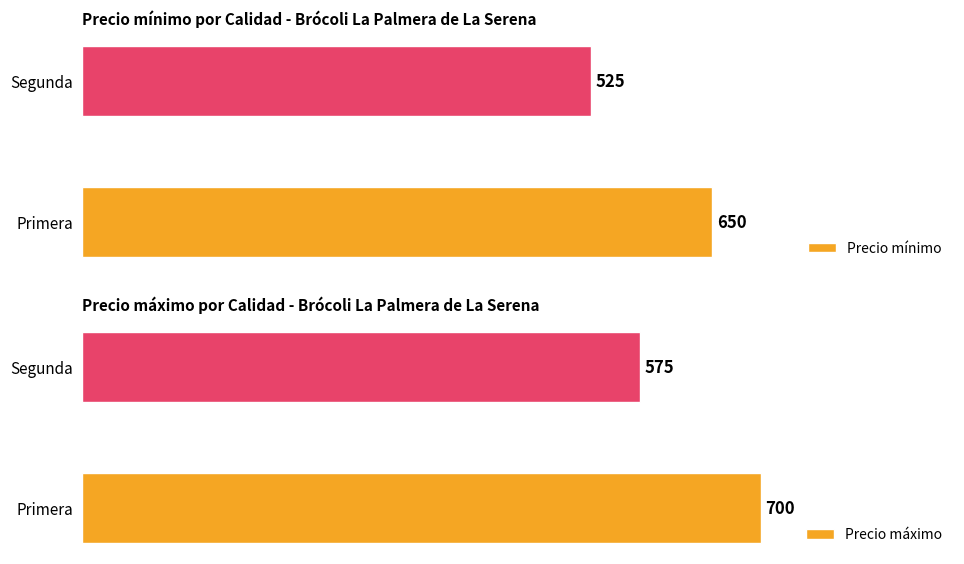

Reading right to left, list all the values displayed in this chart.

Precio mínimo: 525	650
Precio máximo: 575	700